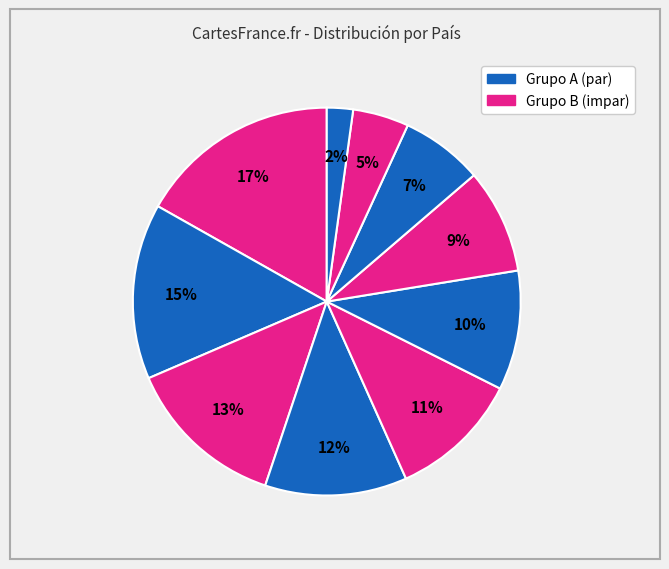

Is there a majority slice in this chart?

No